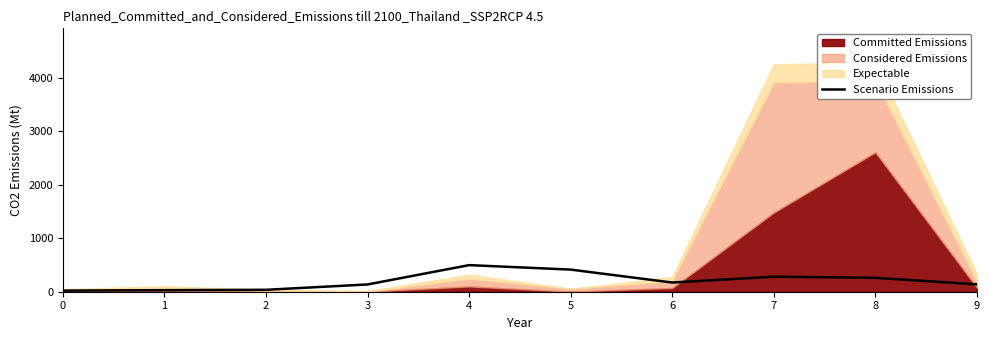

The chart shows a value of 281 at 7. True or false?

True